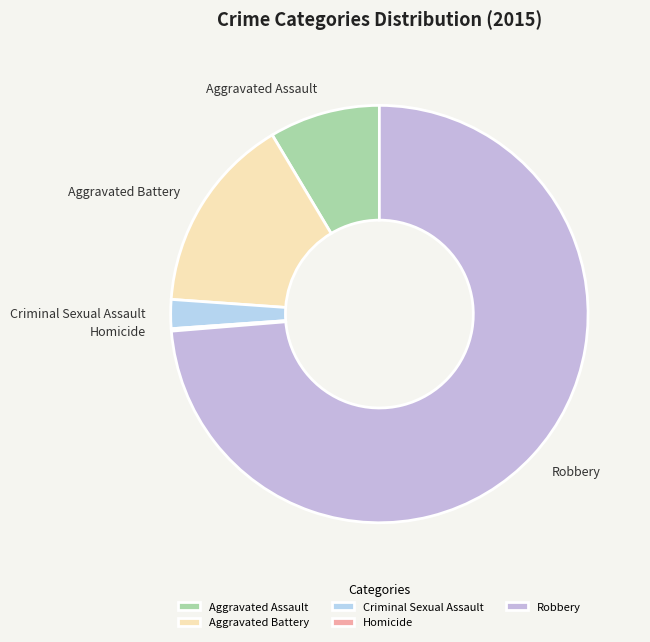

Is the sum of Aggravated Assault and Aggravated Battery greater than half?

No